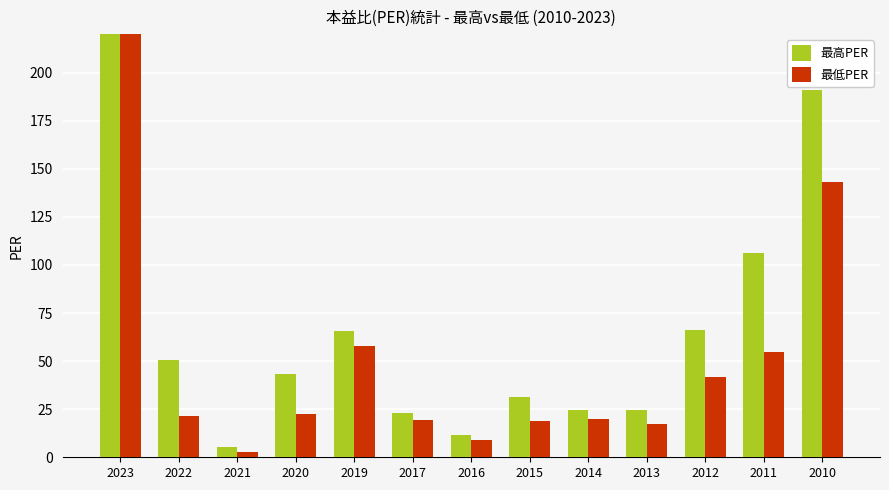

At 2019, list the series in order from largest to smallest.

最高PER, 最低PER